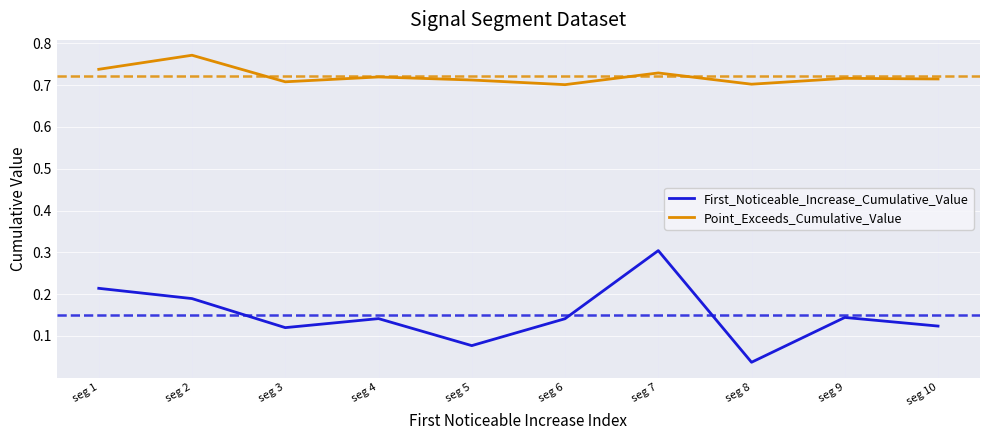

Which category has the lowest value across all series?

seg 8